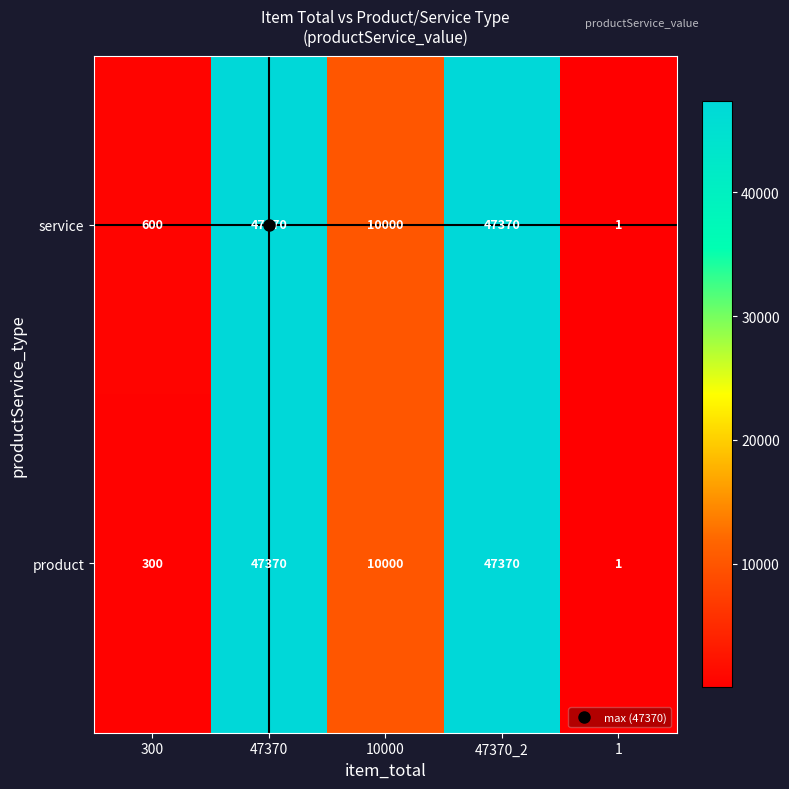

What is the maximum value for product?

47370